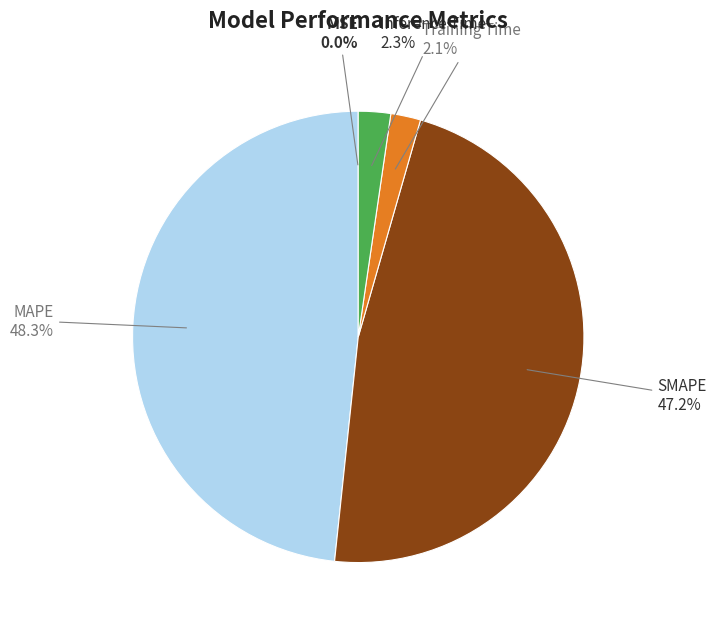

Is there any slice that represents more than half of the pie?

No